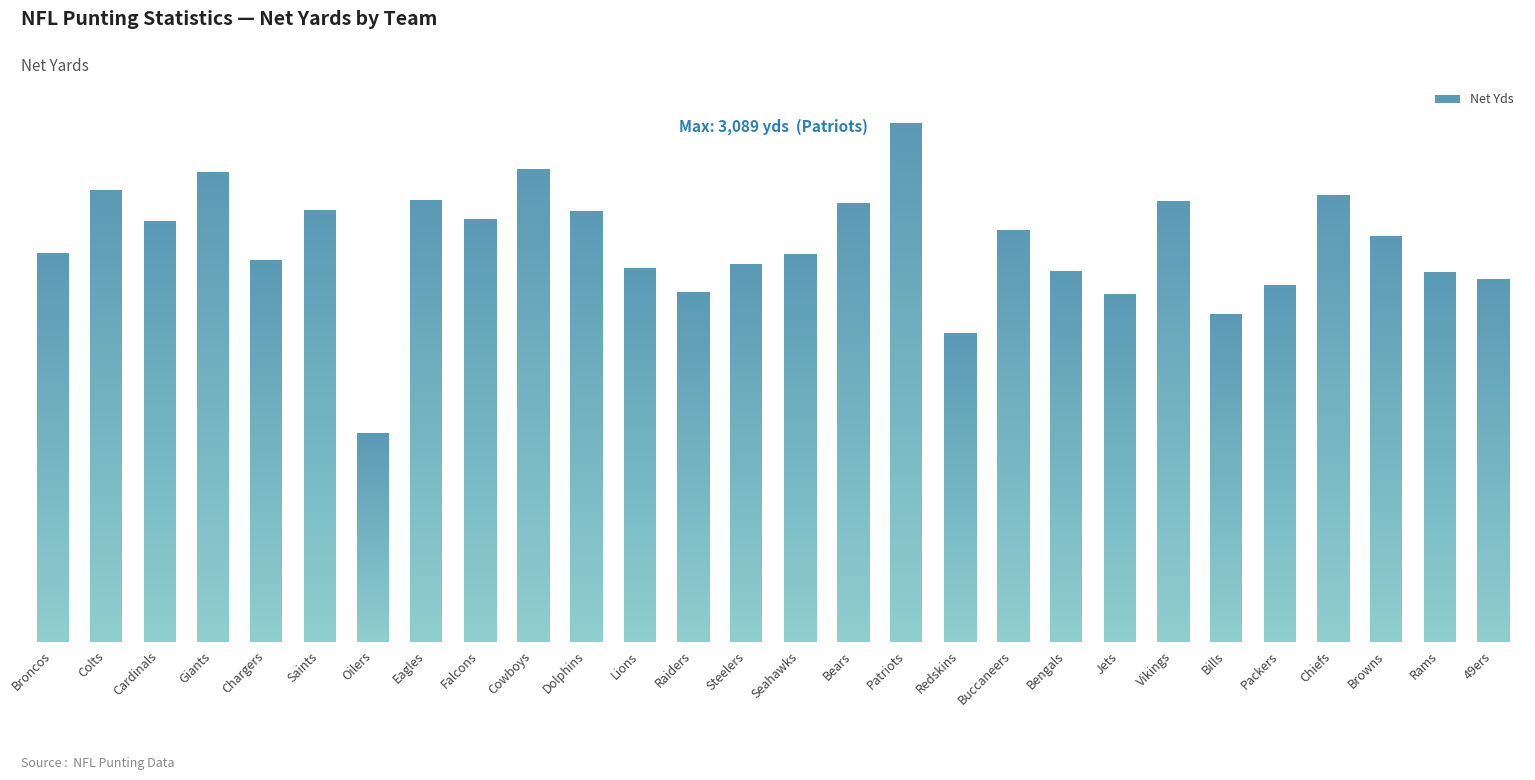

What is the change in value from Lions to Rams?

-24